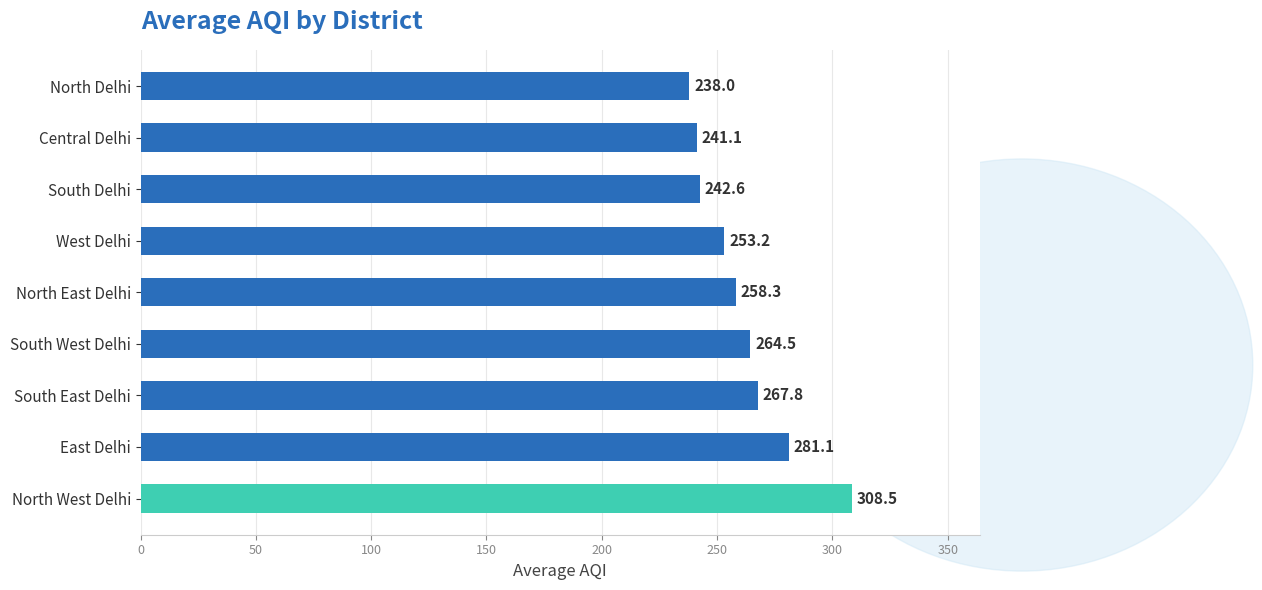

What is the maximum value shown in the chart?

308.5